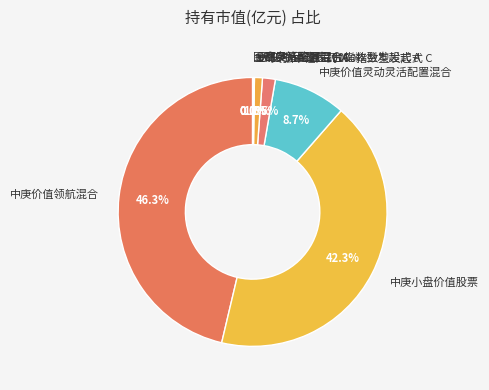

Does any single category account for the majority?

No